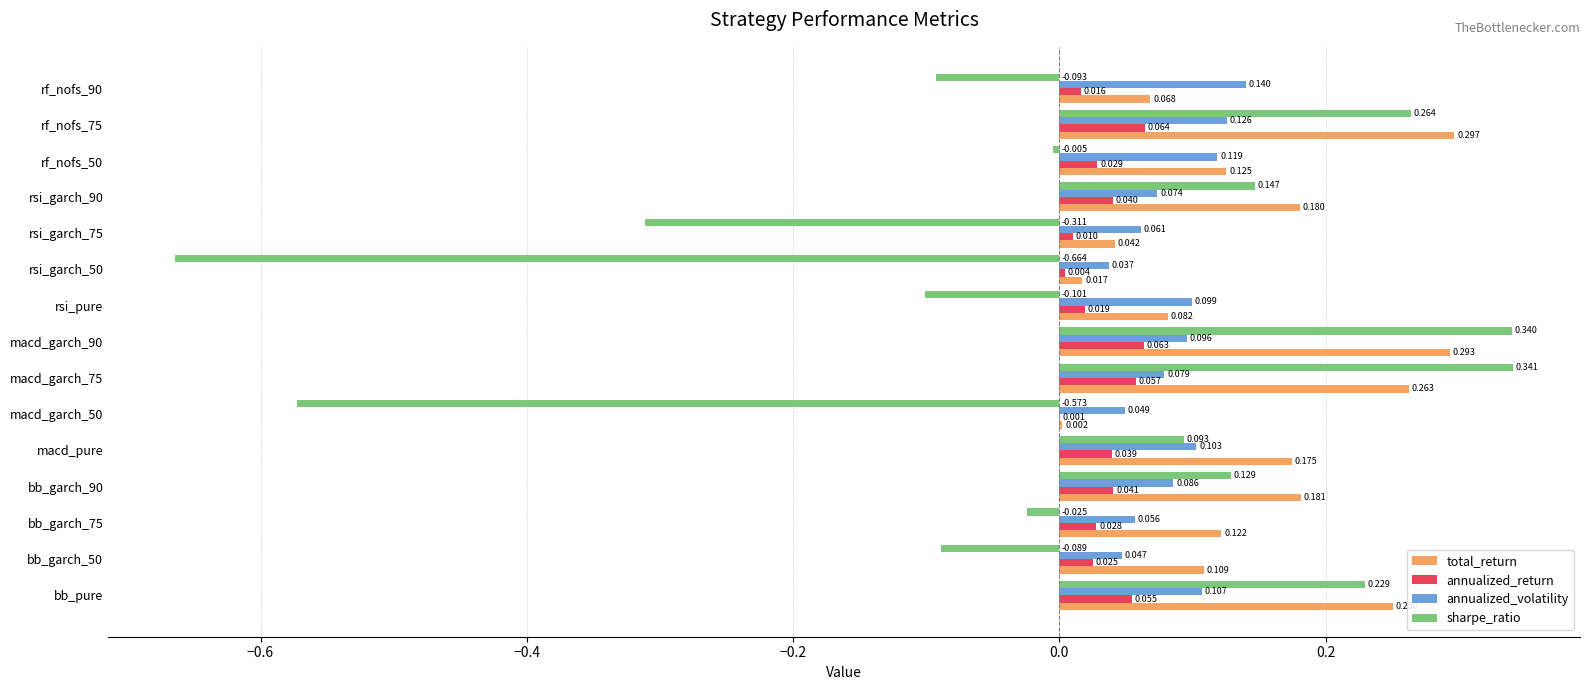

What is the sum of all total_return values?

2.2